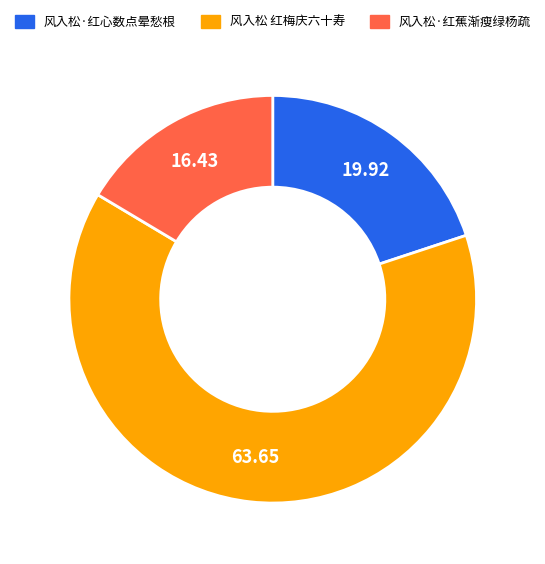

Which has a higher value, 风入松 红梅庆六十寿 or 风入松·红心数点晕愁根?

风入松 红梅庆六十寿